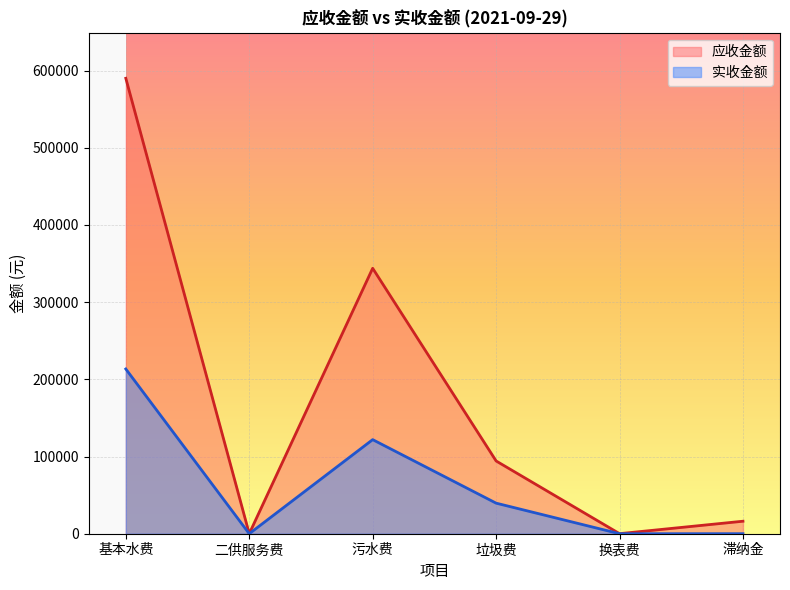

Which series changed the most between 基本水费 and 二供服务费?

应收金额